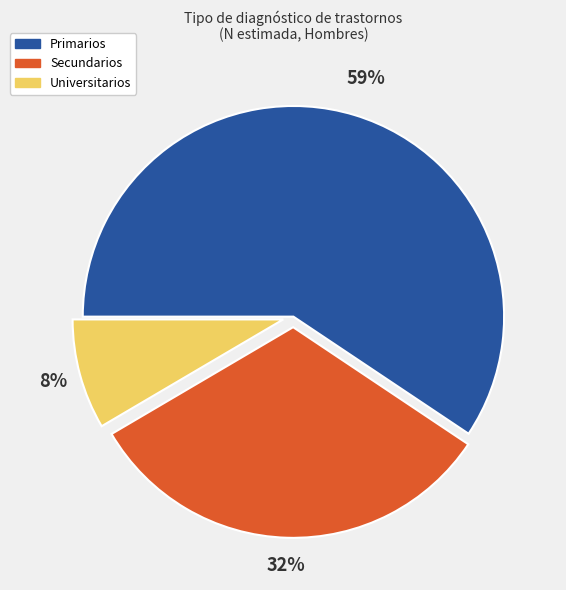

What is the largest slice in the pie chart?

Primarios